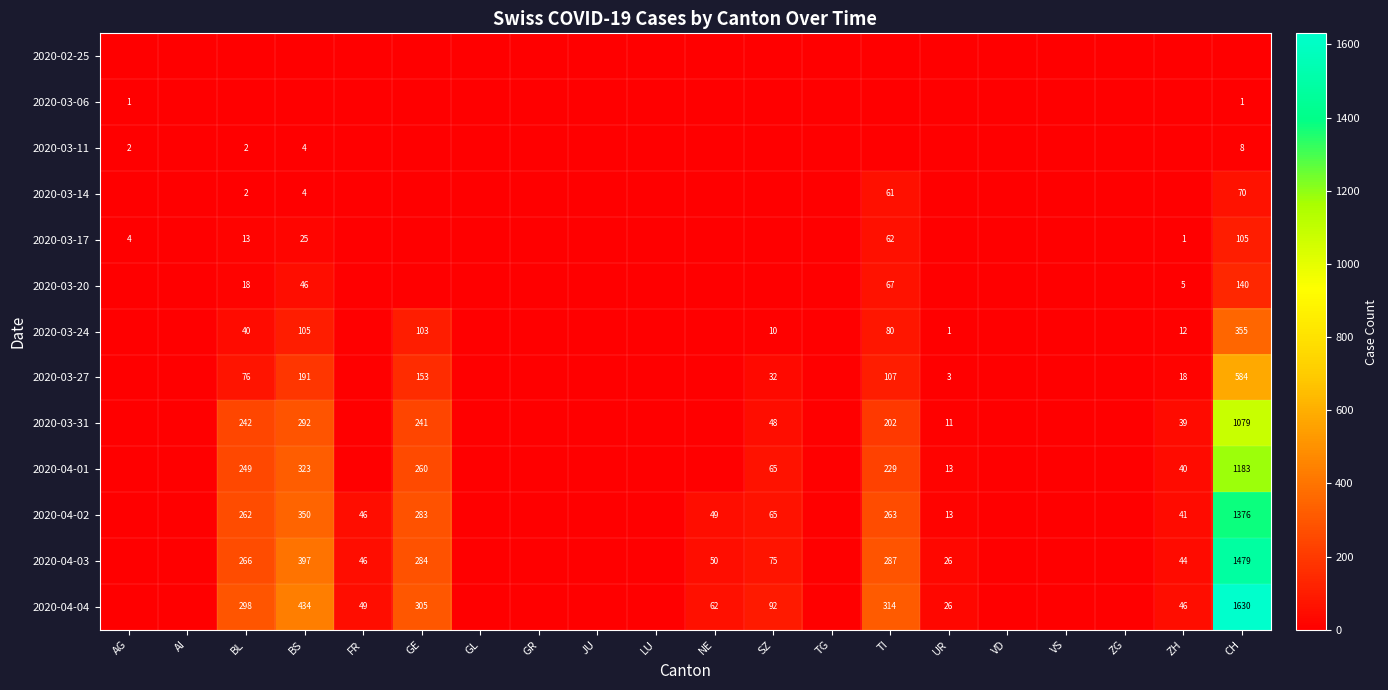

The 2020-04-04 series shows 92 at SZ. True or false?

True